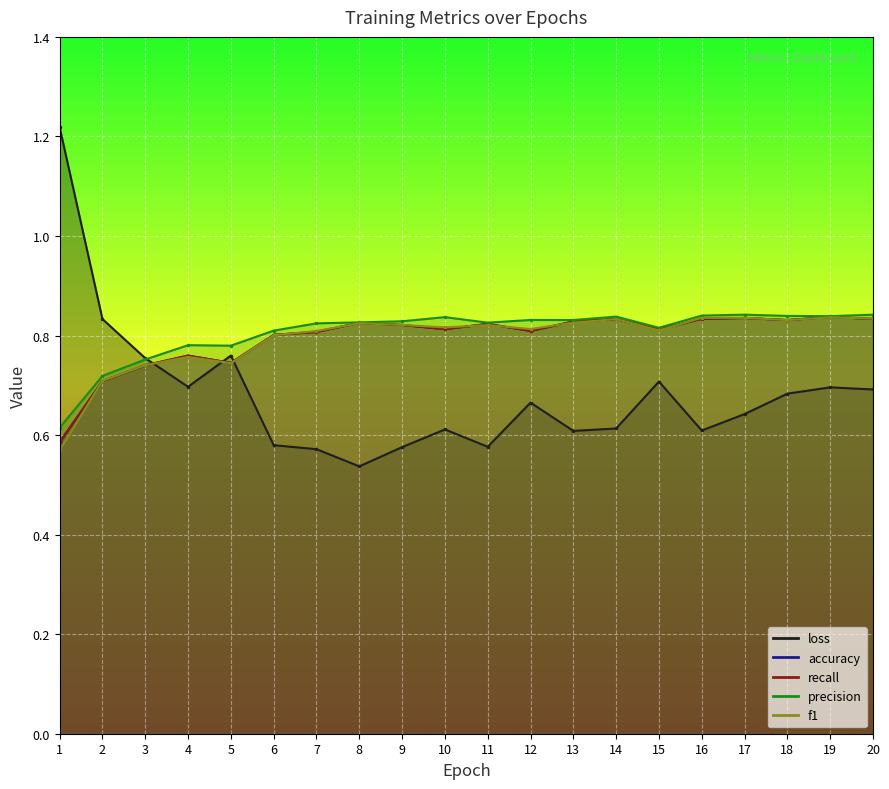

At which label does precision reach its peak?

17